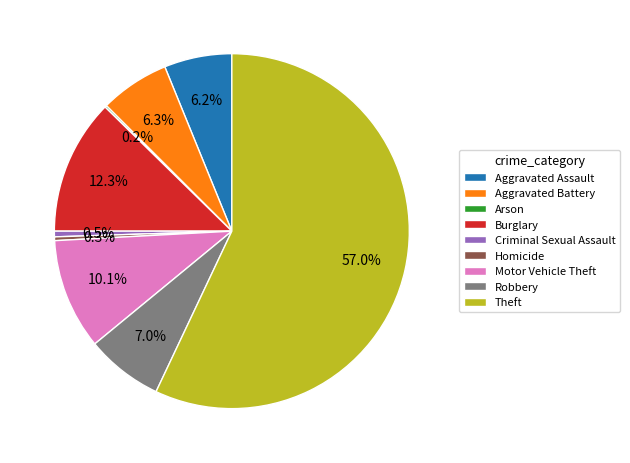

How much of the chart is everything except Criminal Sexual Assault?

99.5%